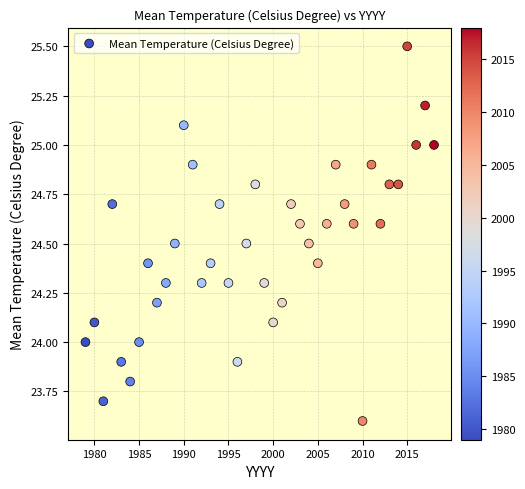

What is the range of Y values (max minus min)?

1.9